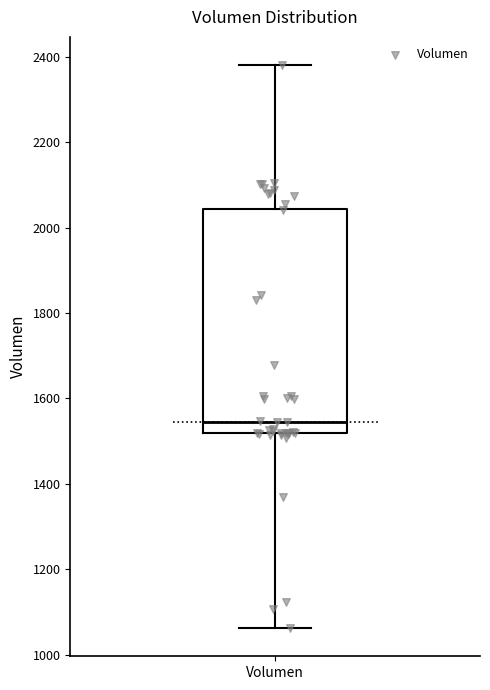

Read this box plot against the y-axis: the position of the median line, the range covered by the box, and the ends of both whiskers. The values are not printed on the chart, so give them approximately, as read against the axis.

median 1540, box 1520 to 2040, whiskers 1060 to 2380